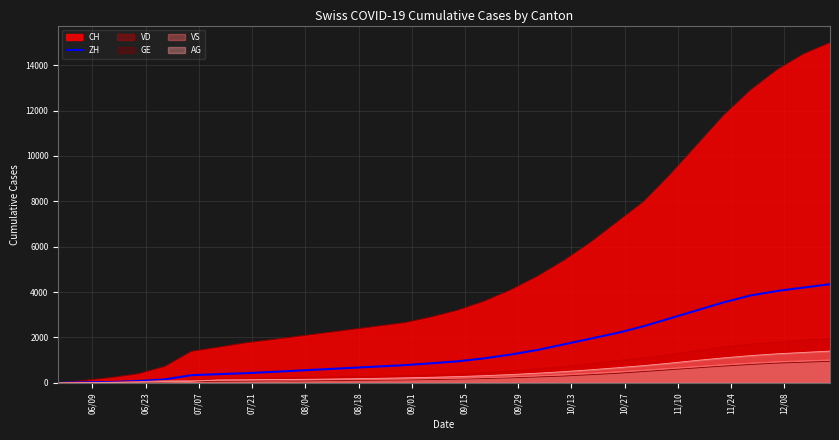

Reading left to right, what are all the values shown in this chart?

0	23	38	80	153	338	382	424	480	540	600	660	720	780	860	950	1080	1250	1450	1700	1950	2200	2500	2850	3200	3550	3850	4050	4200	4350